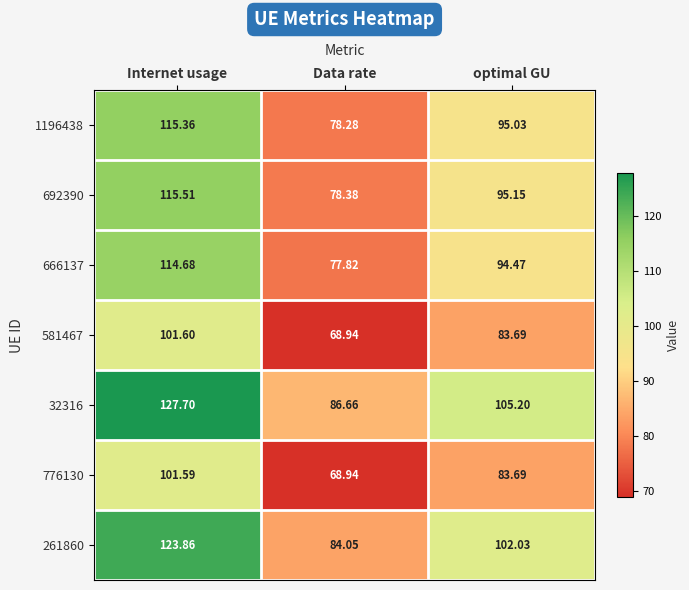

At which category is the sum across all series the highest?

Internet usage